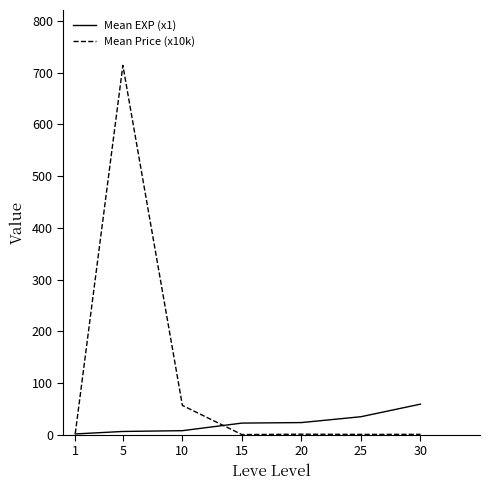

True or false: Mean EXP (x1) has a value of 83.9 at 30.

False